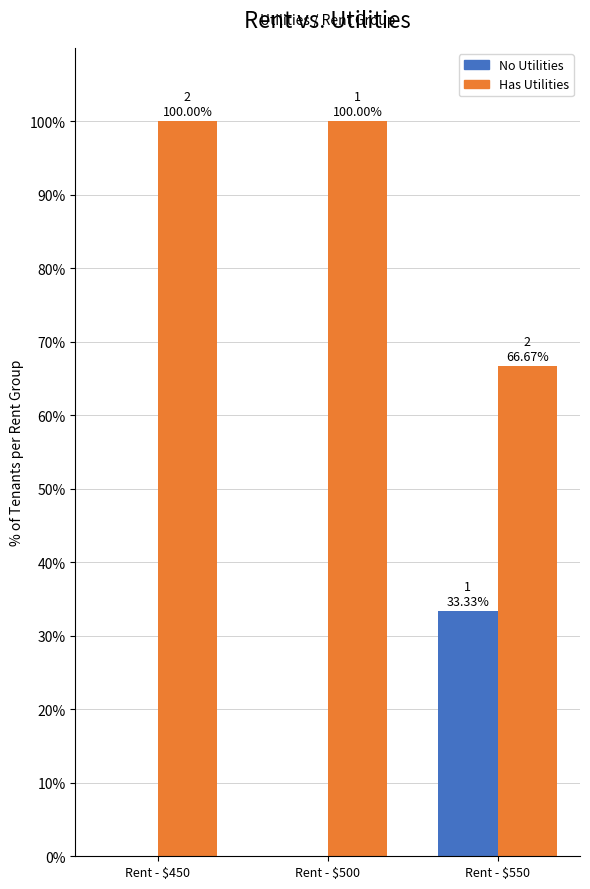

The value of No Utilities at Rent - $500 is 0.0. True or false?

True